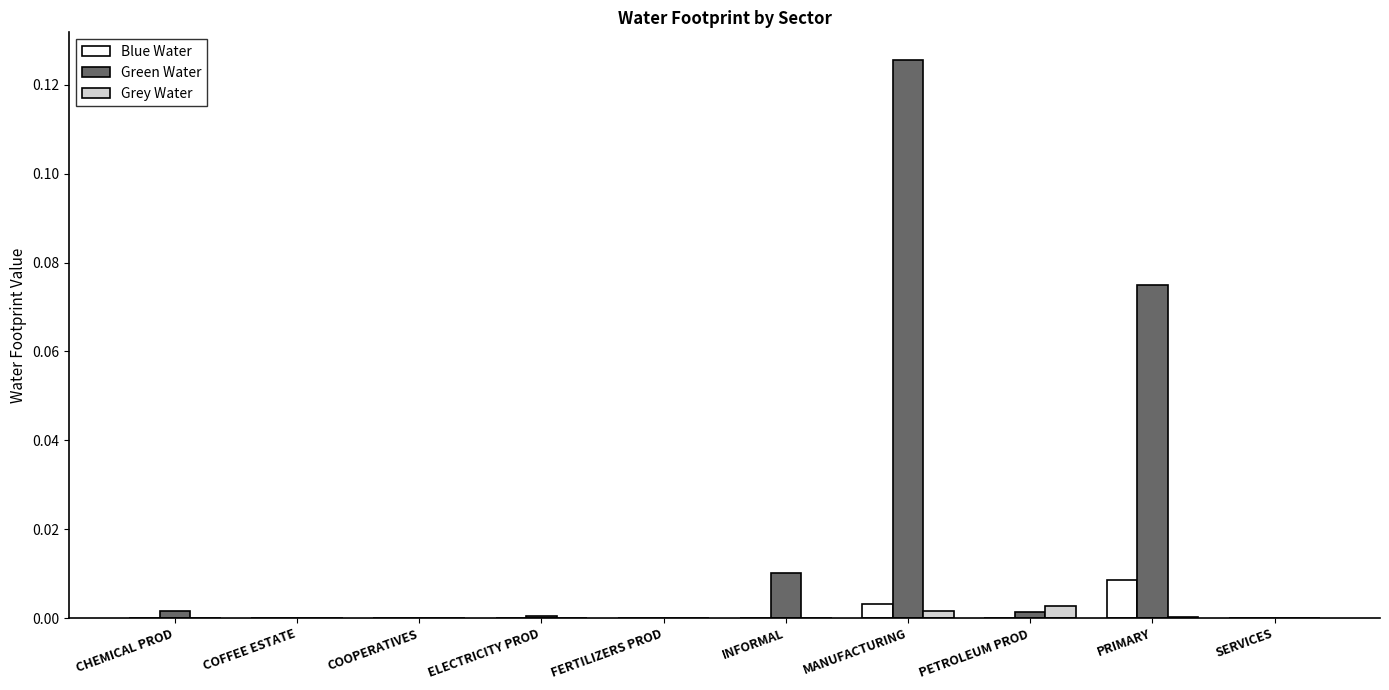

At which category does the chart reach its peak across all series?

MANUFACTURING